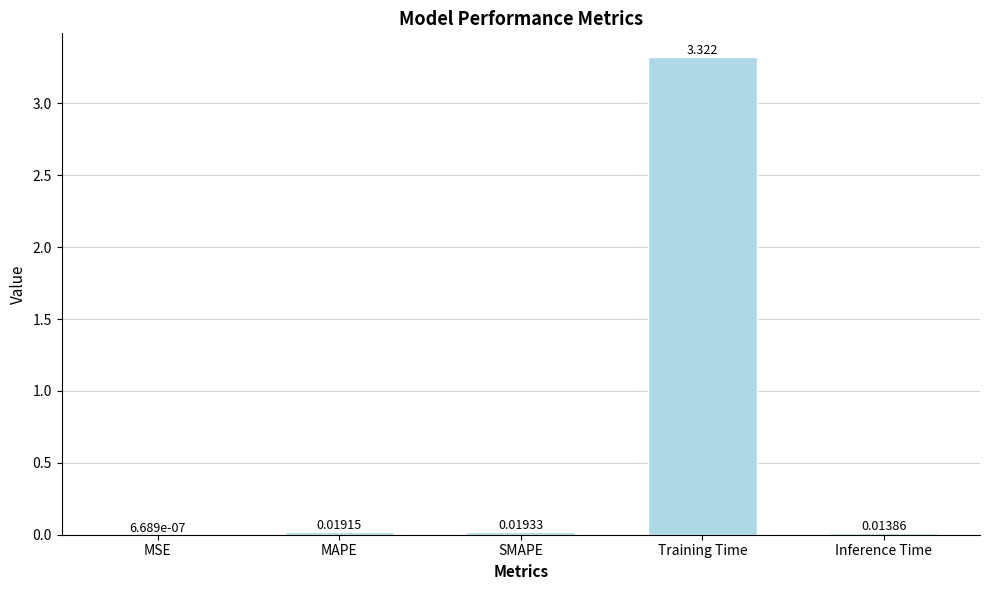

Which label corresponds to the largest value in the chart?

Training Time